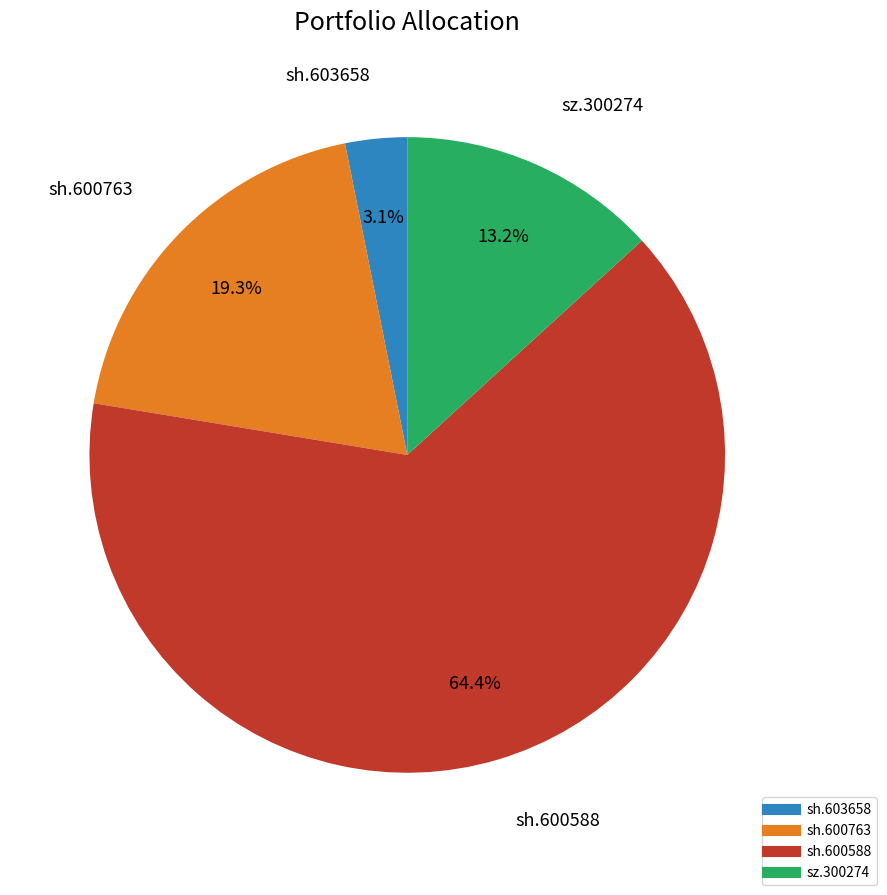

Between sh.600763 and sh.600588, which is larger?

sh.600588